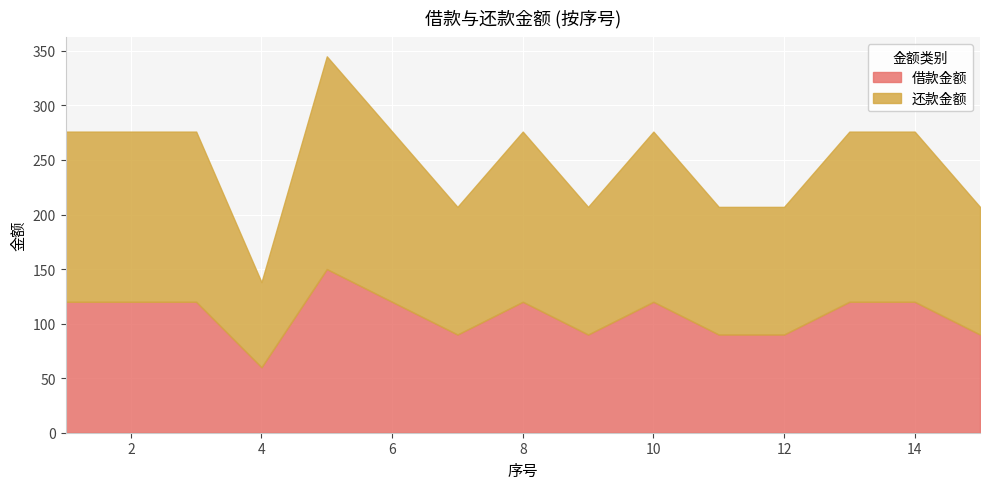

Count the 还款金额 values in the range 117 to 156.

13